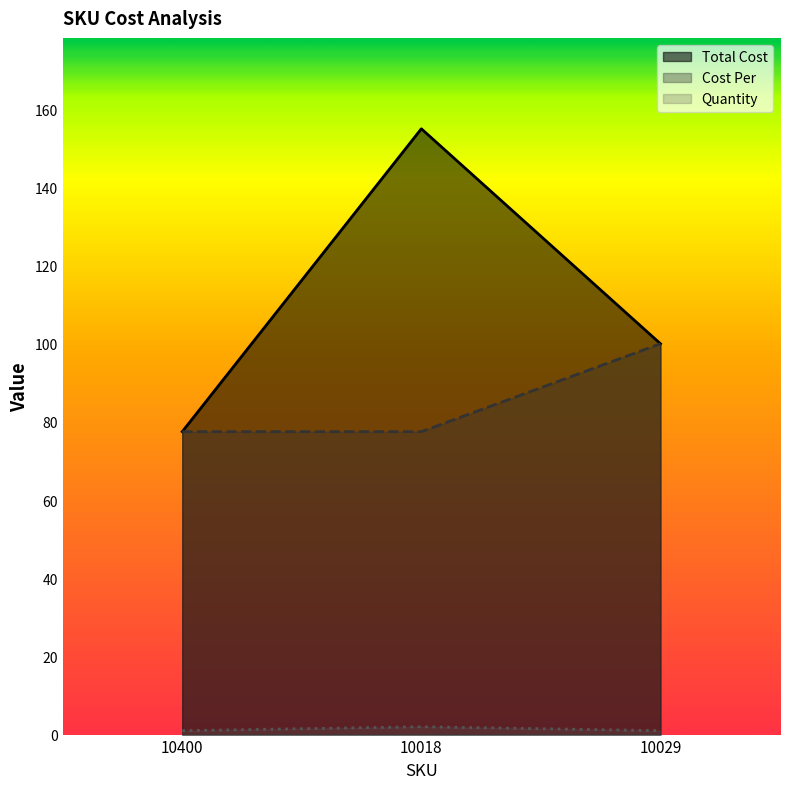

What position from the left is 10029?

3